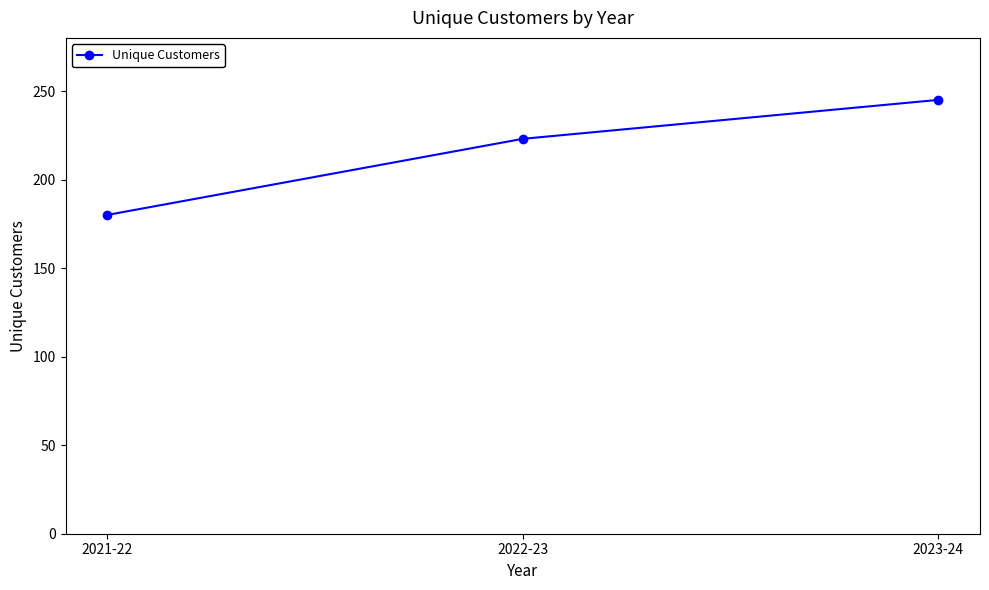

Reading left to right, list all the values displayed in this chart.

2021-22=180	2022-23=223	2023-24=245